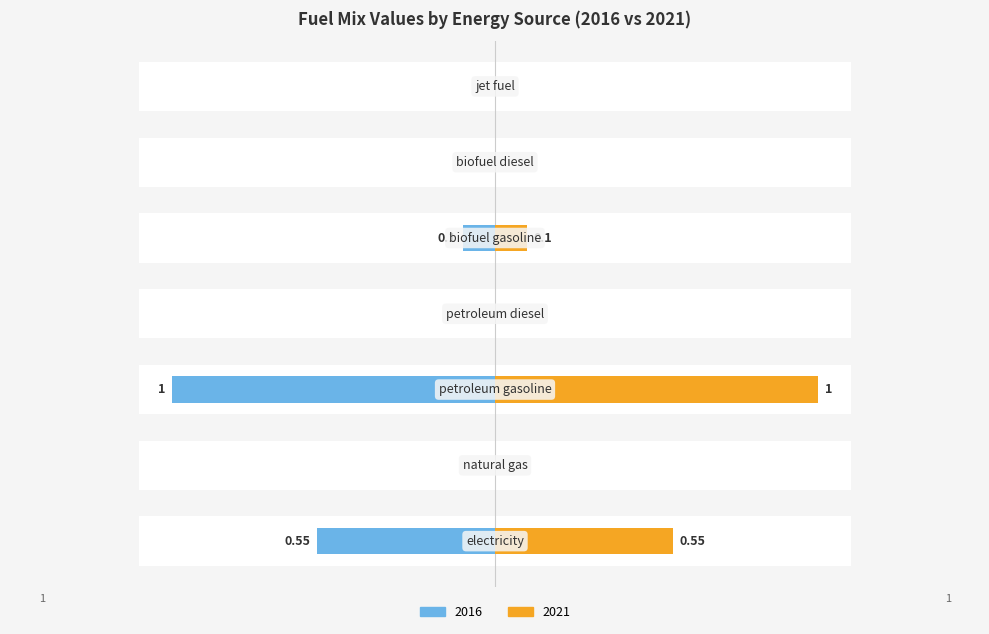

Is it true that 2021 equals 0.0 at natural gas?

True